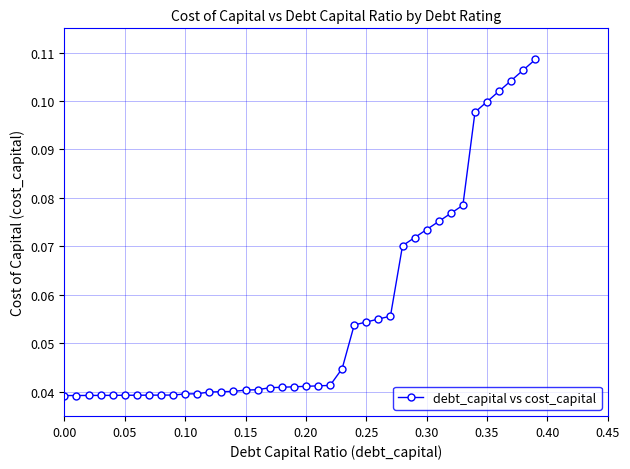

How many values are between 0 and 1?

40